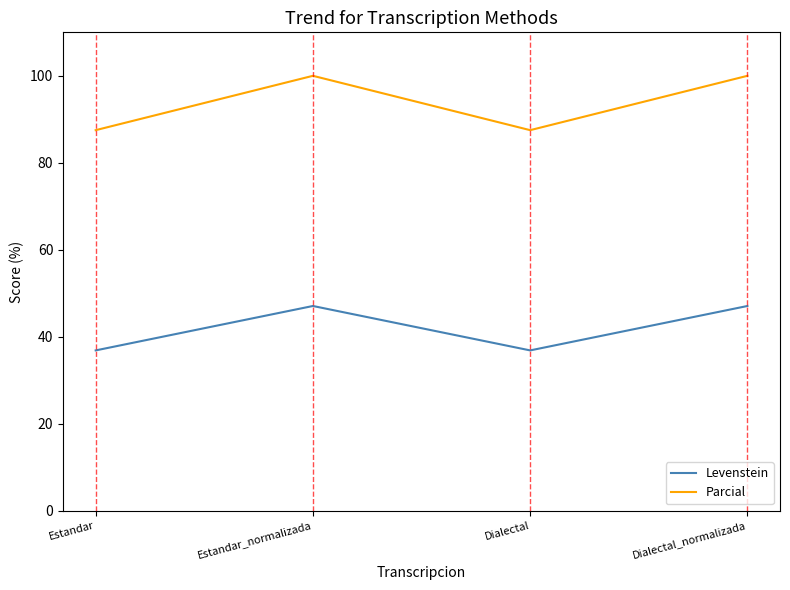

What is the difference between the highest and lowest values at Dialectal?

50.7